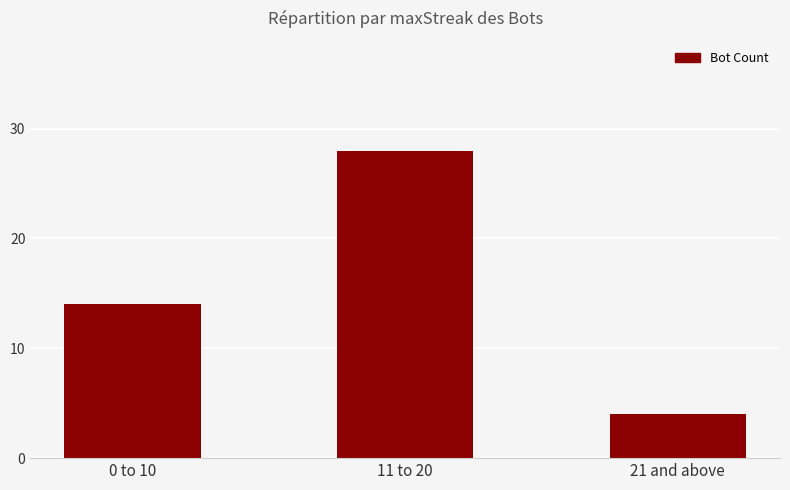

True or false: the data shows 14 at 0 to 10.

True